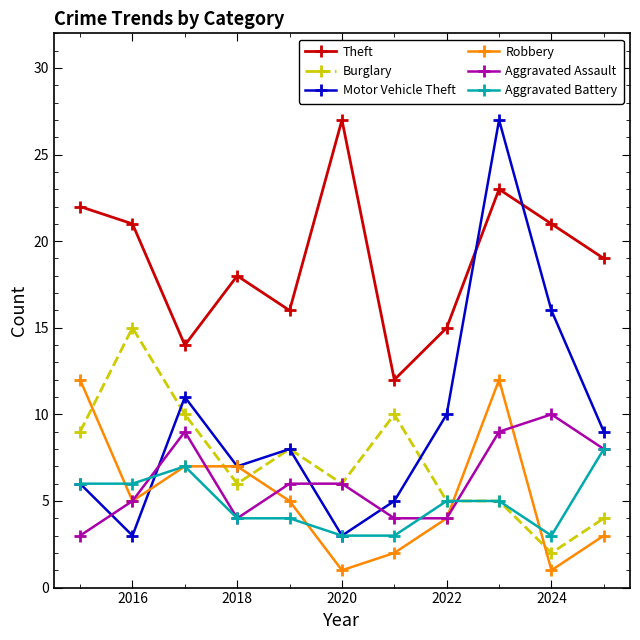

Reading left to right, list all the values displayed in this chart.

Theft: 22	21	14	18	16	27	12	15	23	21	19
Burglary: 9	15	10	6	8	6	10	5	5	2	4
Motor Vehicle Theft: 6	3	11	7	8	3	5	10	27	16	9
Robbery: 12	5	7	7	5	1	2	4	12	1	3
Aggravated Assault: 3	5	9	4	6	6	4	4	9	10	8
Aggravated Battery: 6	6	7	4	4	3	3	5	5	3	8